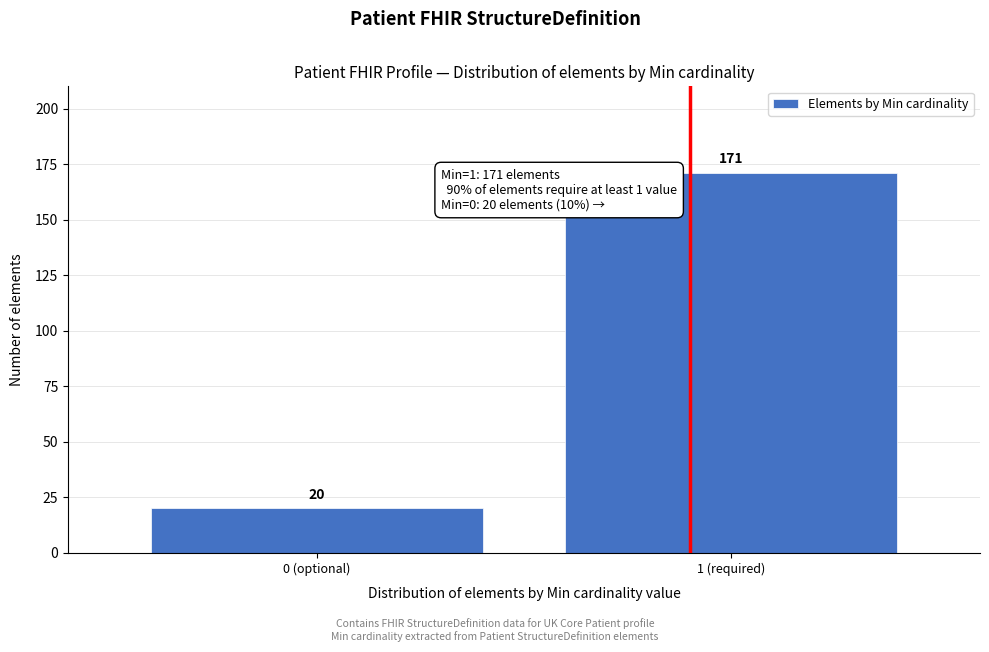

Reading left to right, extract all data points from this chart.

20	171